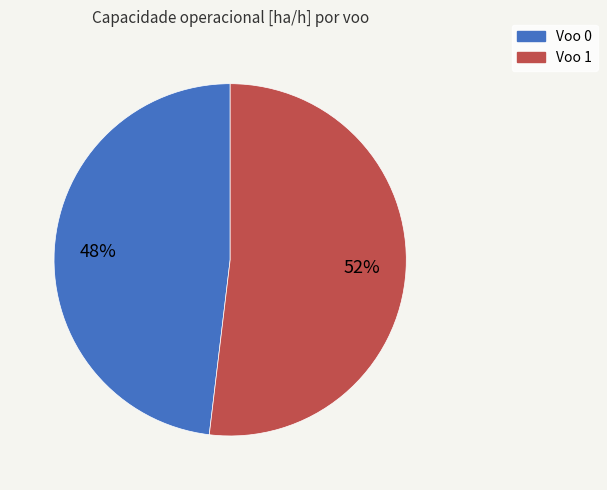

The Voo 0 slice represents 48% of the pie. True or false?

True